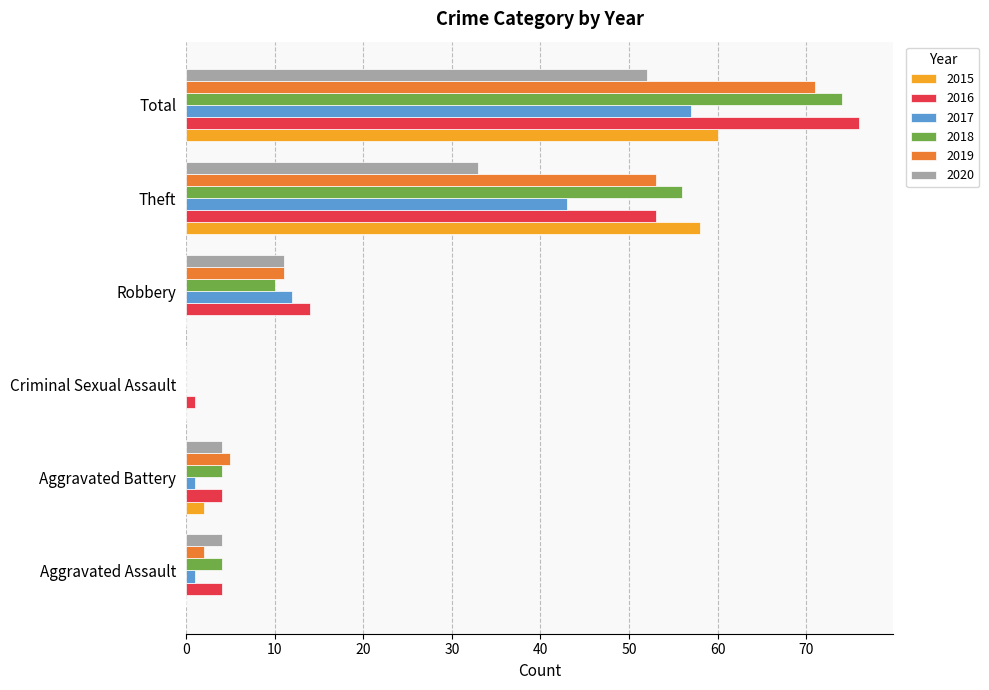

Between Robbery and Theft, which series saw the biggest shift?

2015